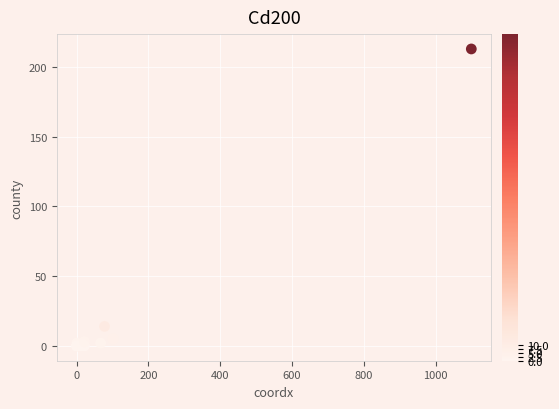

What Y value in the scatter plot is closest to 106?

14